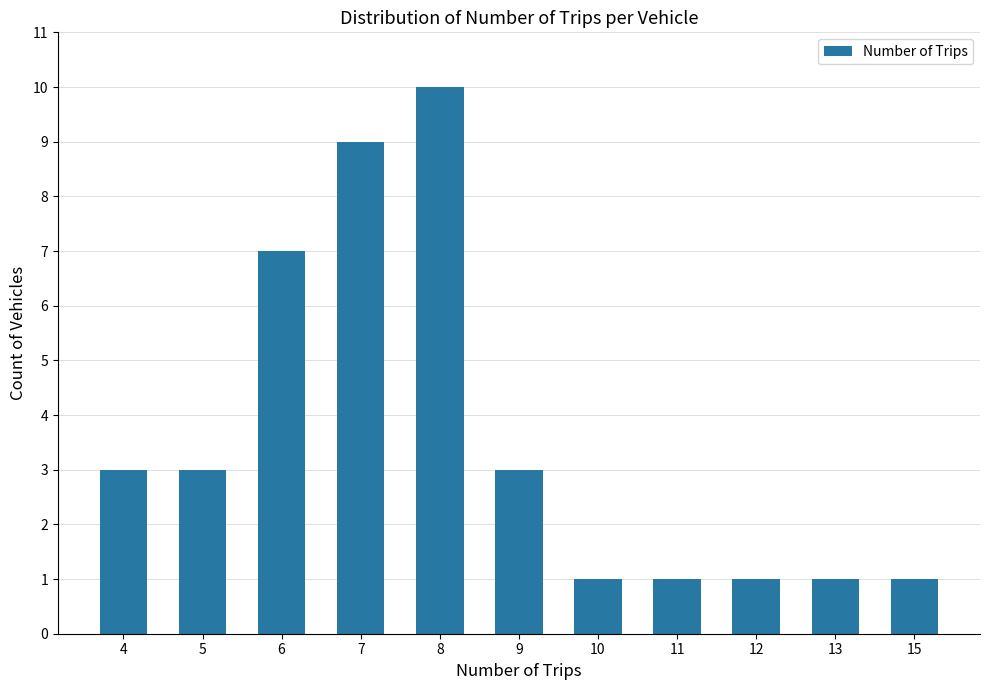

What is the difference between the maximum and minimum values?

9